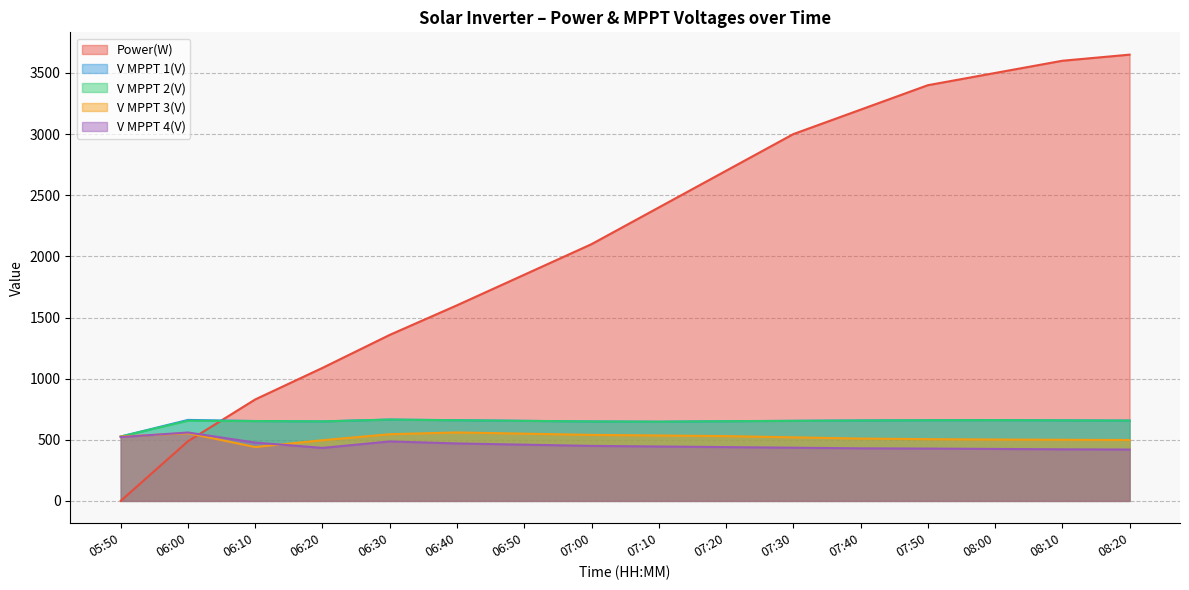

What are all the series names shown in the legend?

Power(W), V MPPT 1(V), V MPPT 2(V), V MPPT 3(V), V MPPT 4(V)